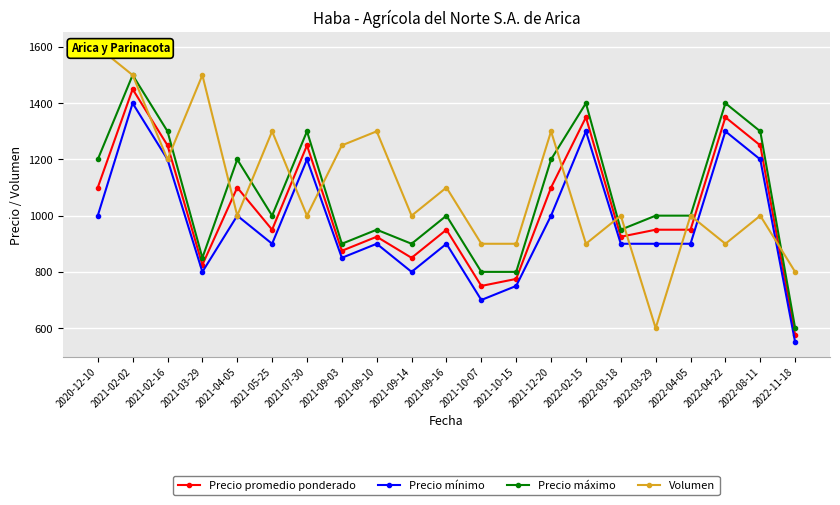

What is the approximate value of Precio mínimo at 2021-03-29, to the nearest 50?

800